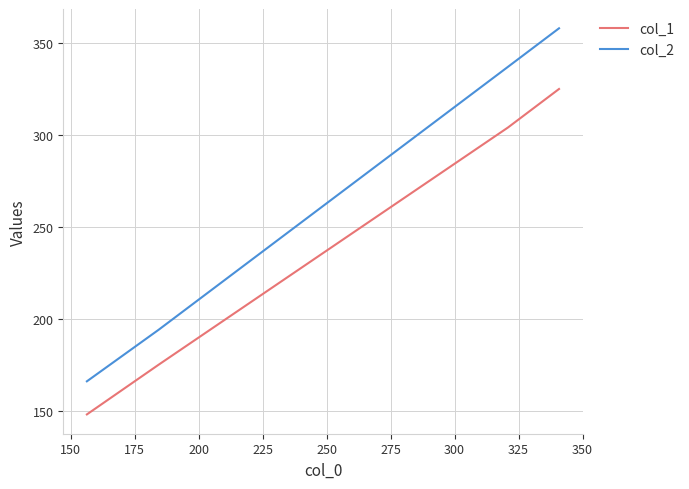

True or false: col_1 and col_2 intersect in this chart.

False